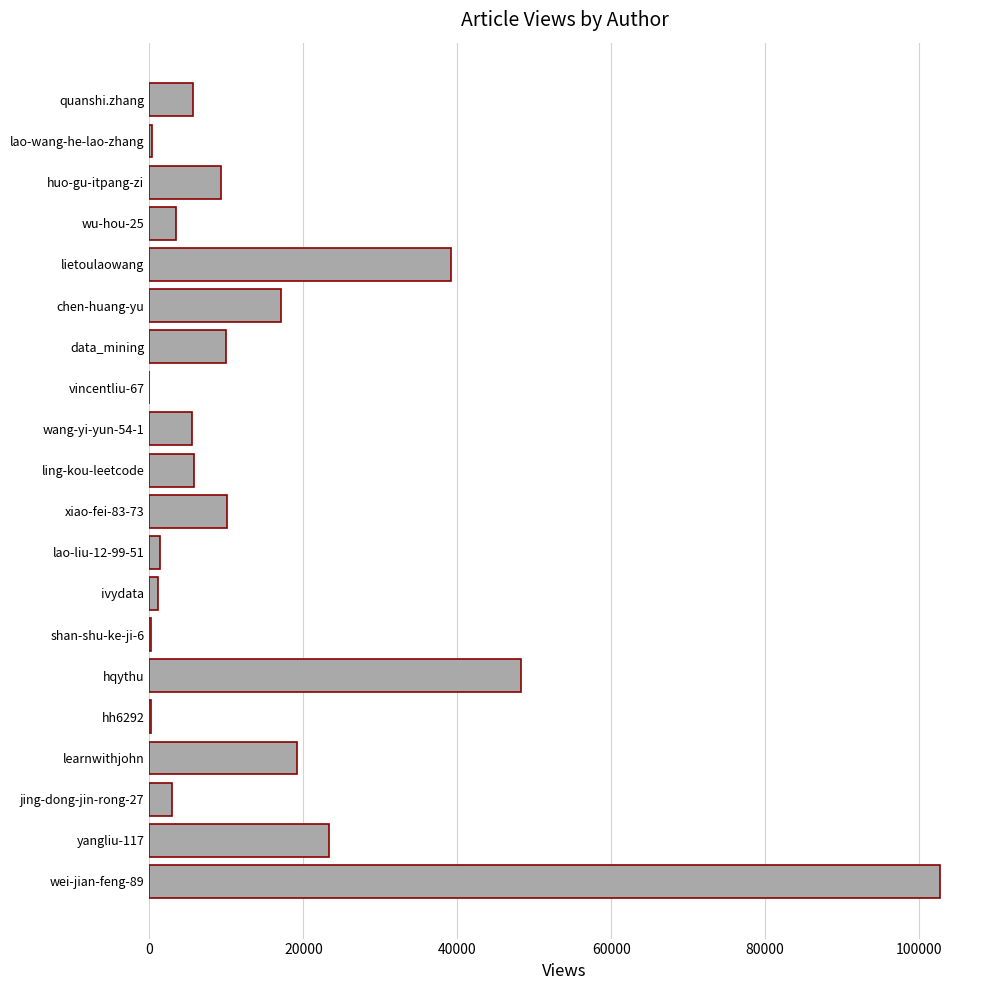

At which label is the value closest to 51381?

hqythu